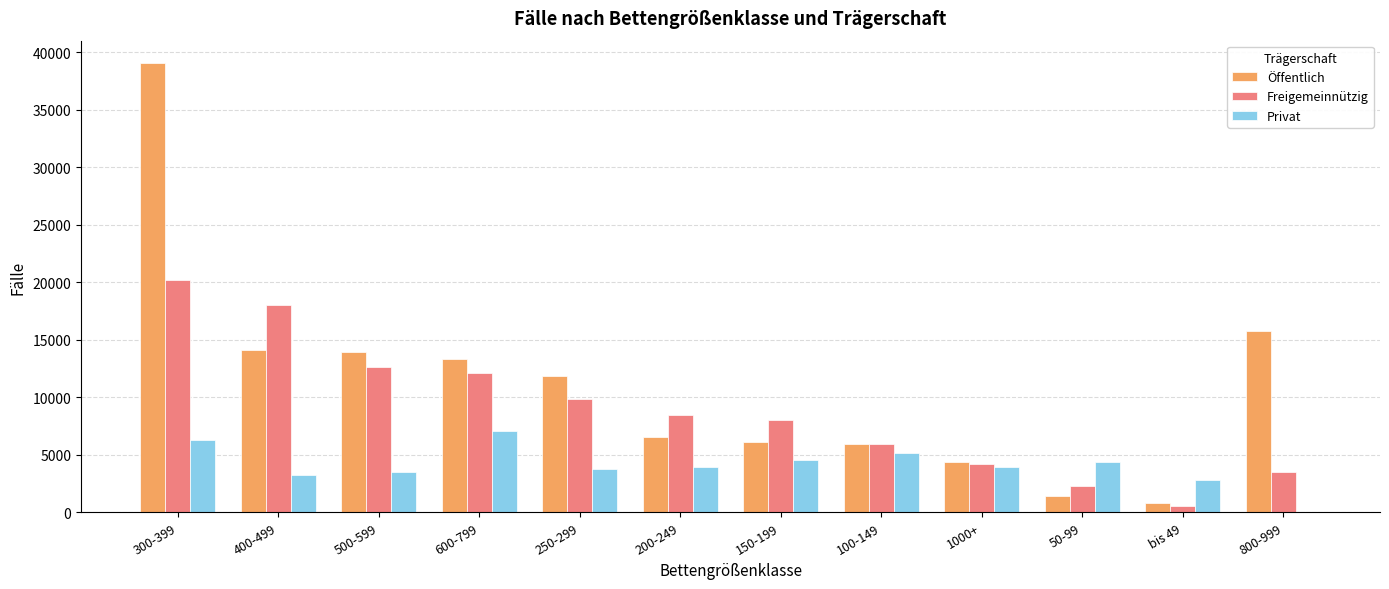

At which label is Öffentlich closest to 19940?

800-999